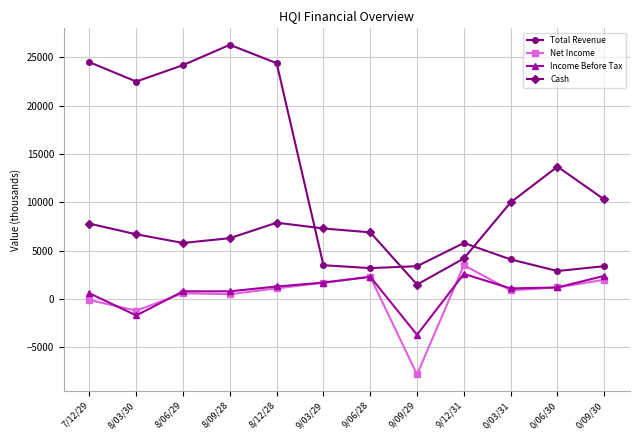

True or false: Net Income has a value of 1087 at 9/06/28.

False